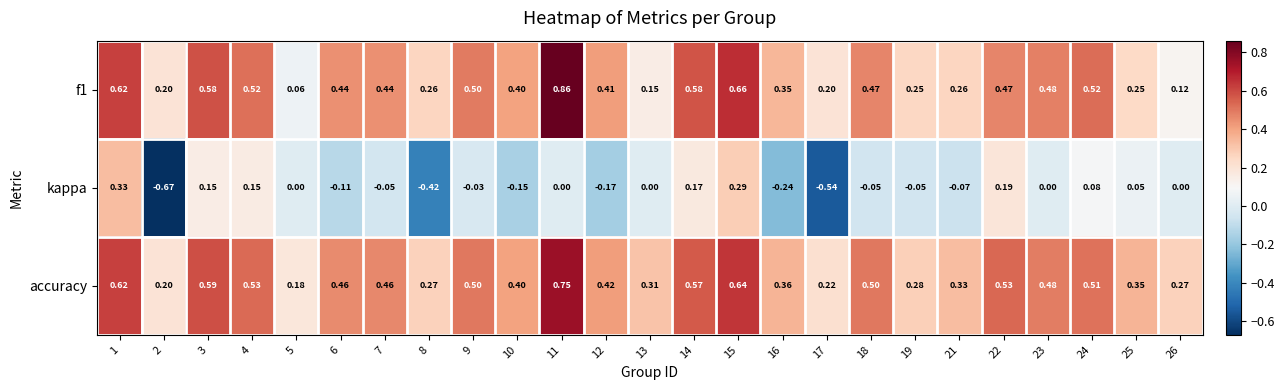

Which series has the largest range (max minus min)?

kappa